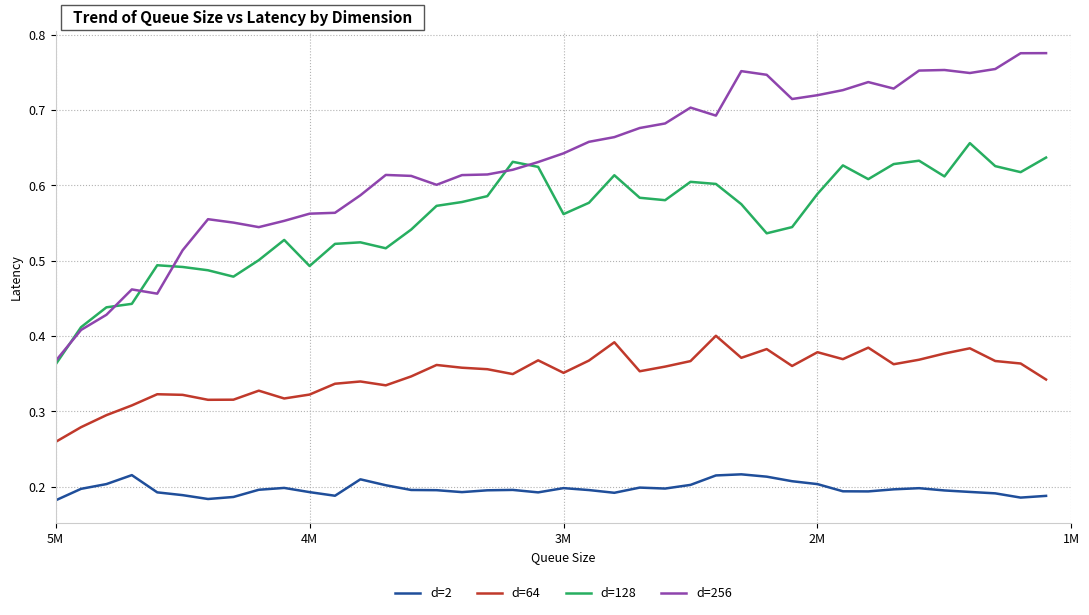

Where is d=256 nearest to the value 0?

5M